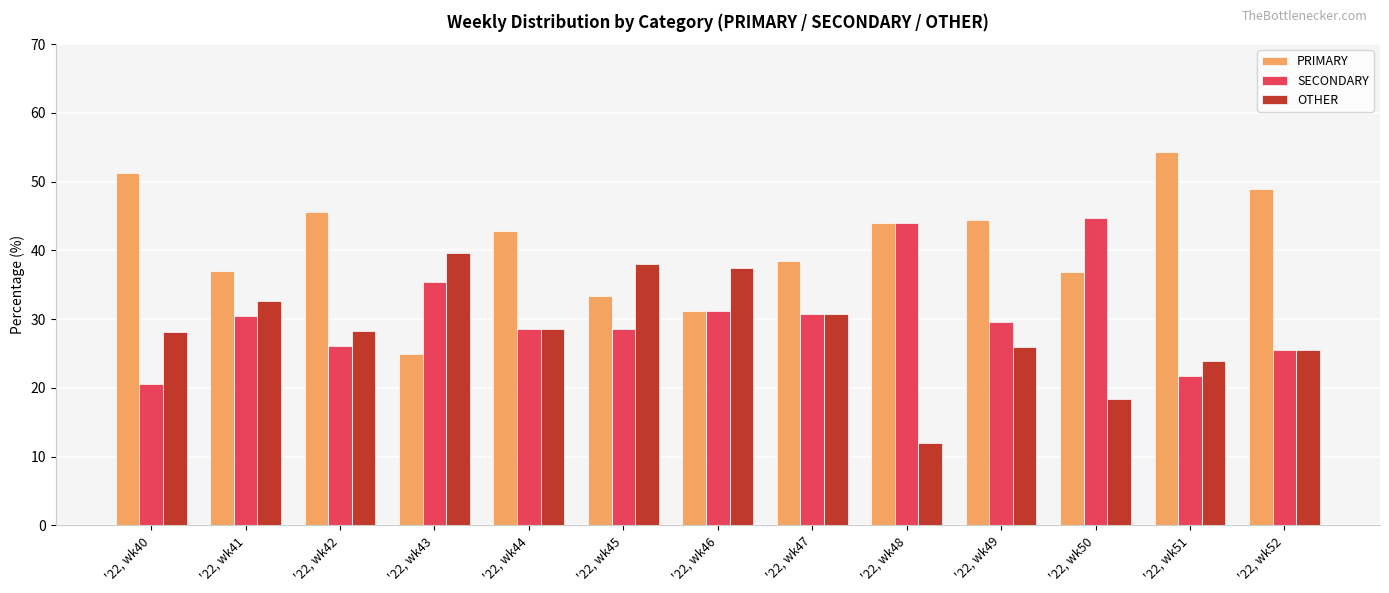

The value of PRIMARY at '22, wk47 is 38.5. True or false?

True